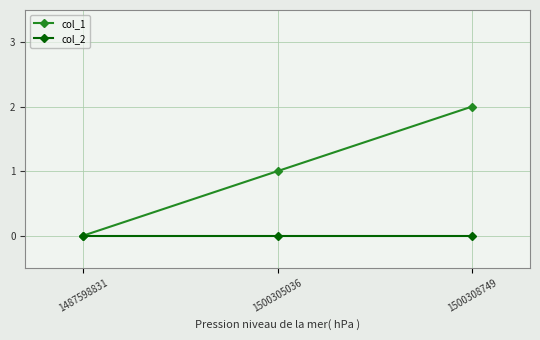

At which category is the sum across all series the highest?

1500308749